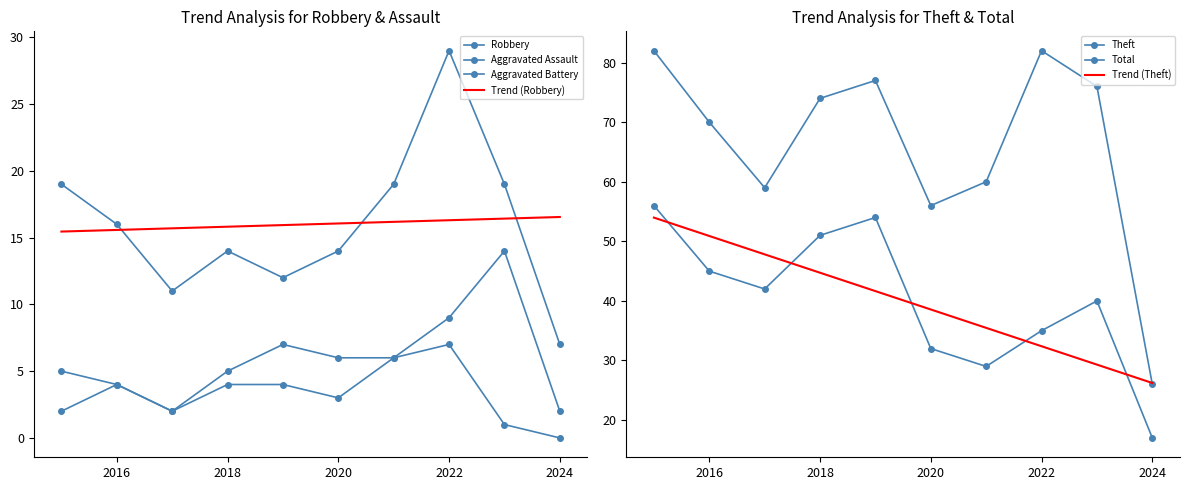

Reading left to right, list all the values displayed in this chart.

Robbery: 19	16	11	14	12	14	19	29	19	7
Theft: 56	45	42	51	54	32	29	35	40	17
Aggravated Battery: 5	4	2	5	7	6	6	9	14	2
Aggravated Assault: 2	4	2	4	4	3	6	7	1	0
Total: 82	70	59	74	77	56	60	82	76	26